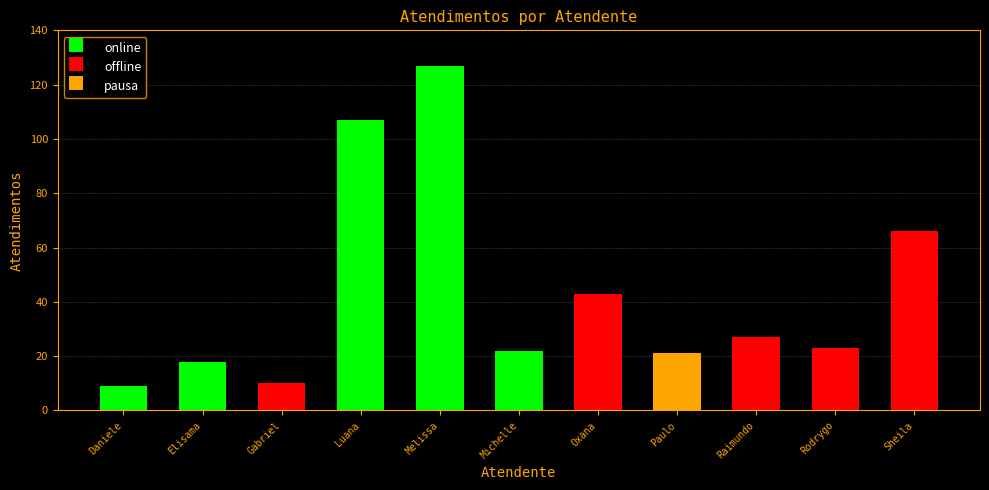

What is the difference between the offline values at Sheila and Gabriel?

56